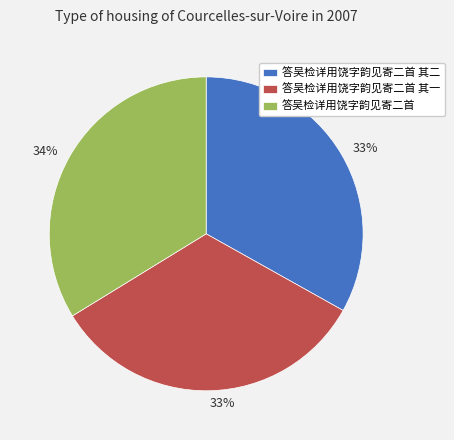

Is there any slice that represents more than half of the pie?

No